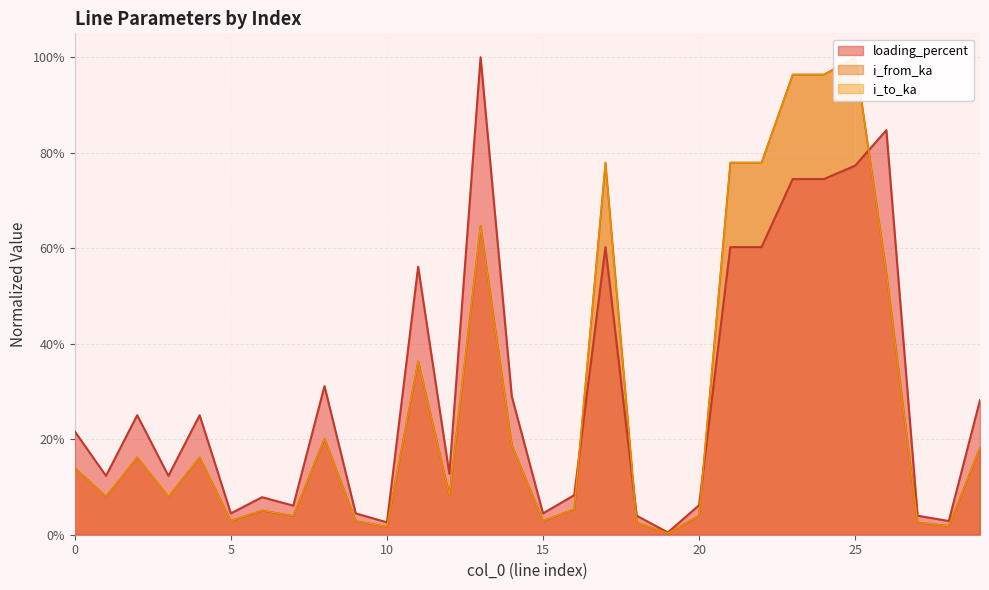

What is the value of the loading_percent point at the 14th from the left?

1.0